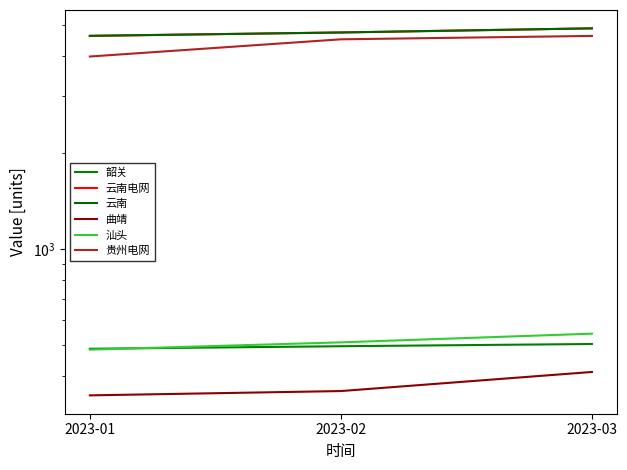

Rank the categories by 云南电网 value from highest to lowest.

2023-03, 2023-02, 2023-01